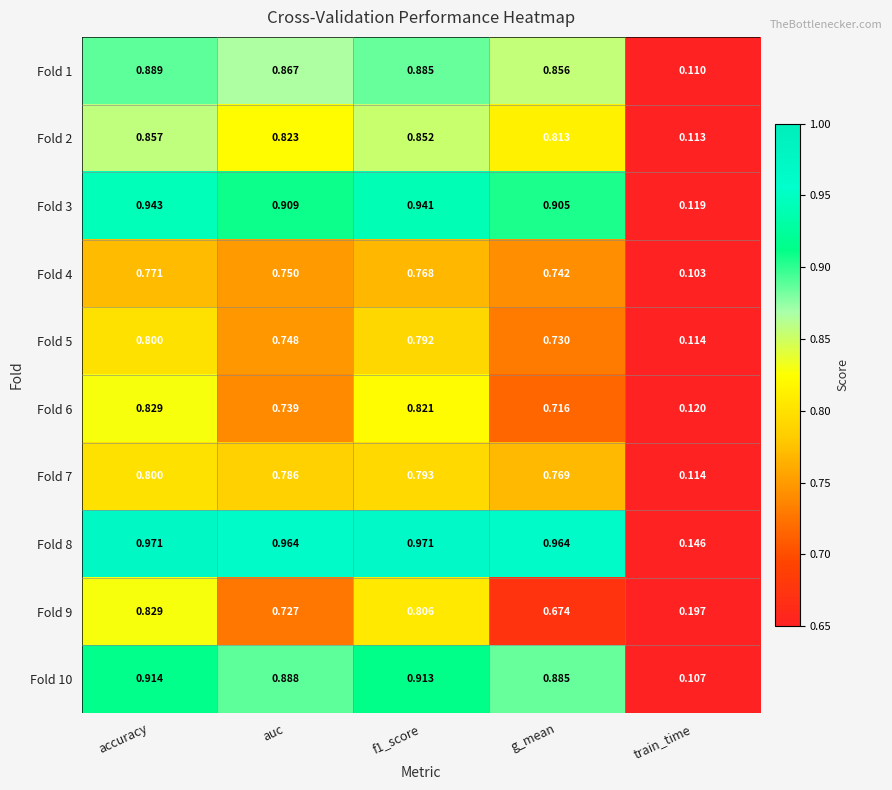

At which category is the sum across all series the highest?

accuracy